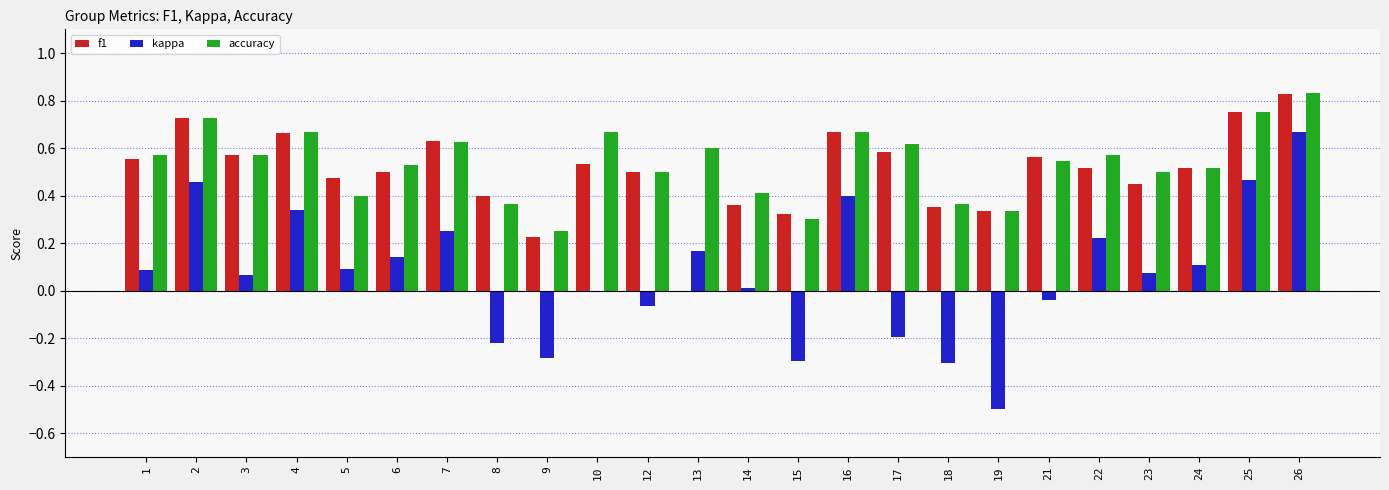

The f1 series shows 0.4 at 21. True or false?

False